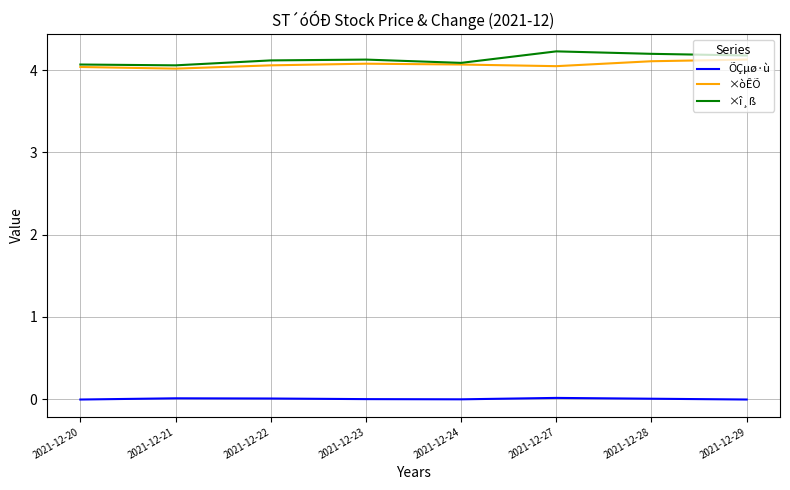

True or false: ×òÊÕ and ÕÇµø·ù intersect in this chart.

False